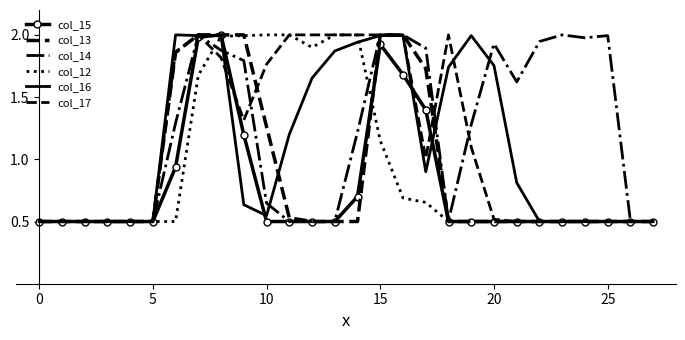

What is the label of the 3rd point from the right?

25